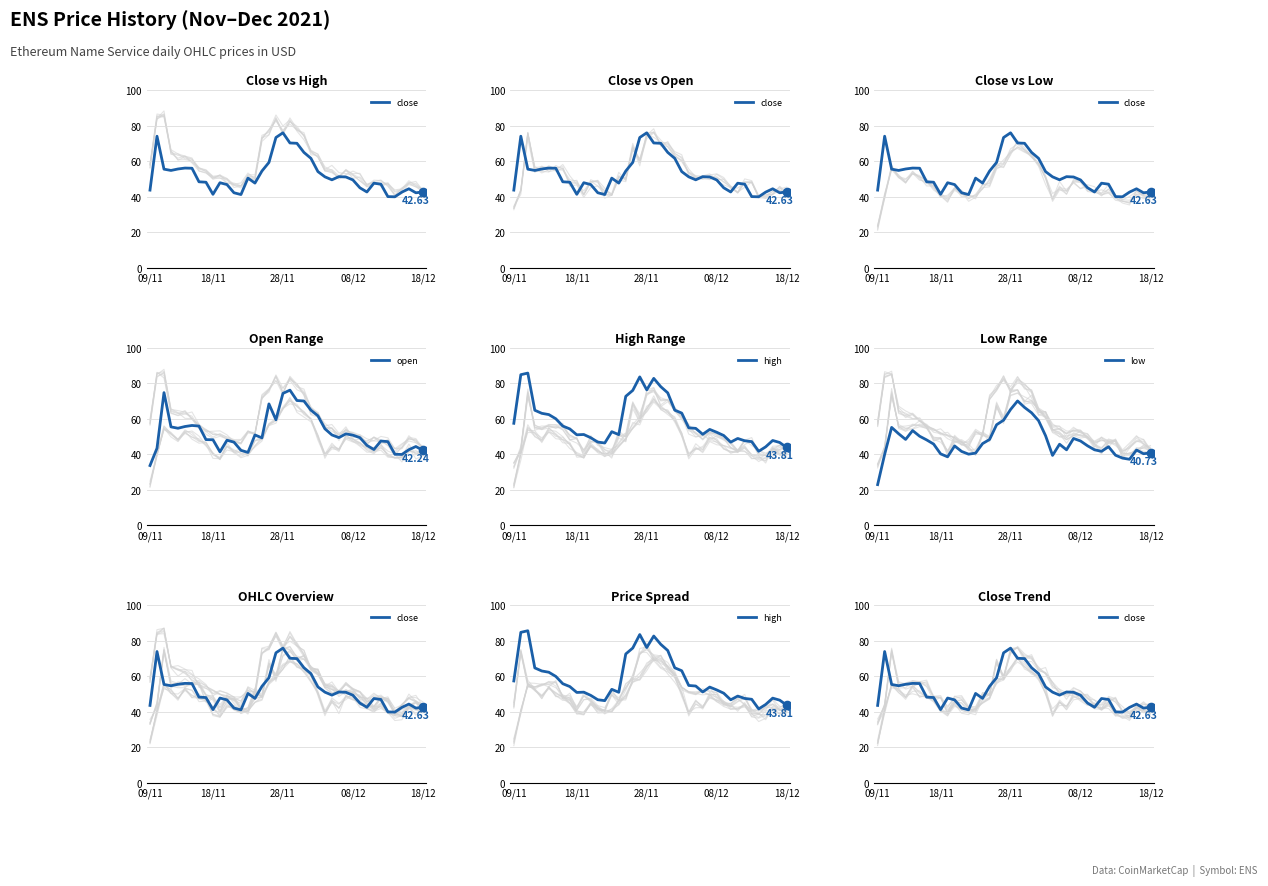

At how many categories does at least one series exceed 41?

40